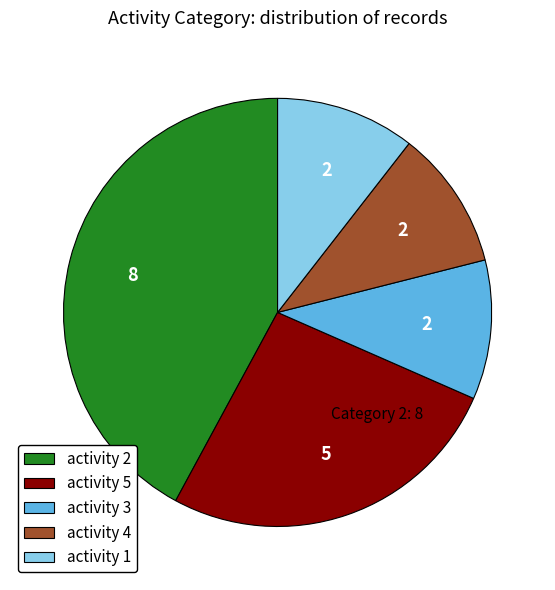

Do activity 2 and activity 3 together represent more than half of the pie?

Yes